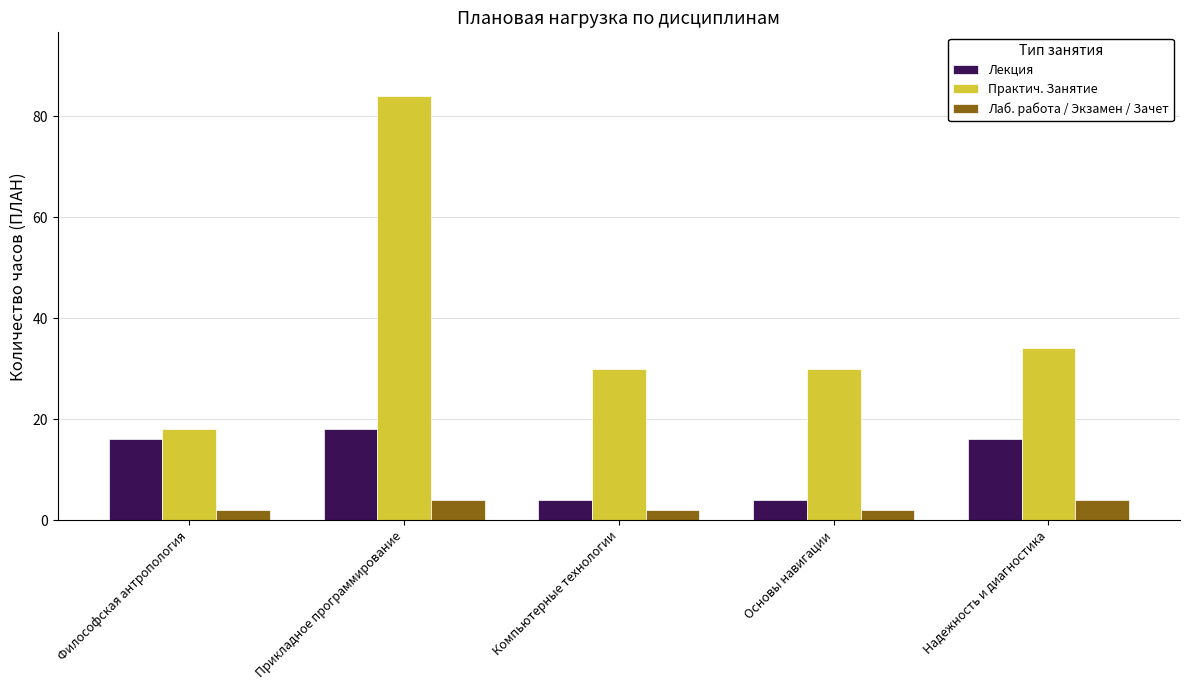

Reading left to right, extract all data points from this chart.

Лекция: 16	18	4	4	16
Практич. Занятие: 18	84	30	30	34
Лаб. работа / Экзамен / Зачет: 2	4	2	2	4